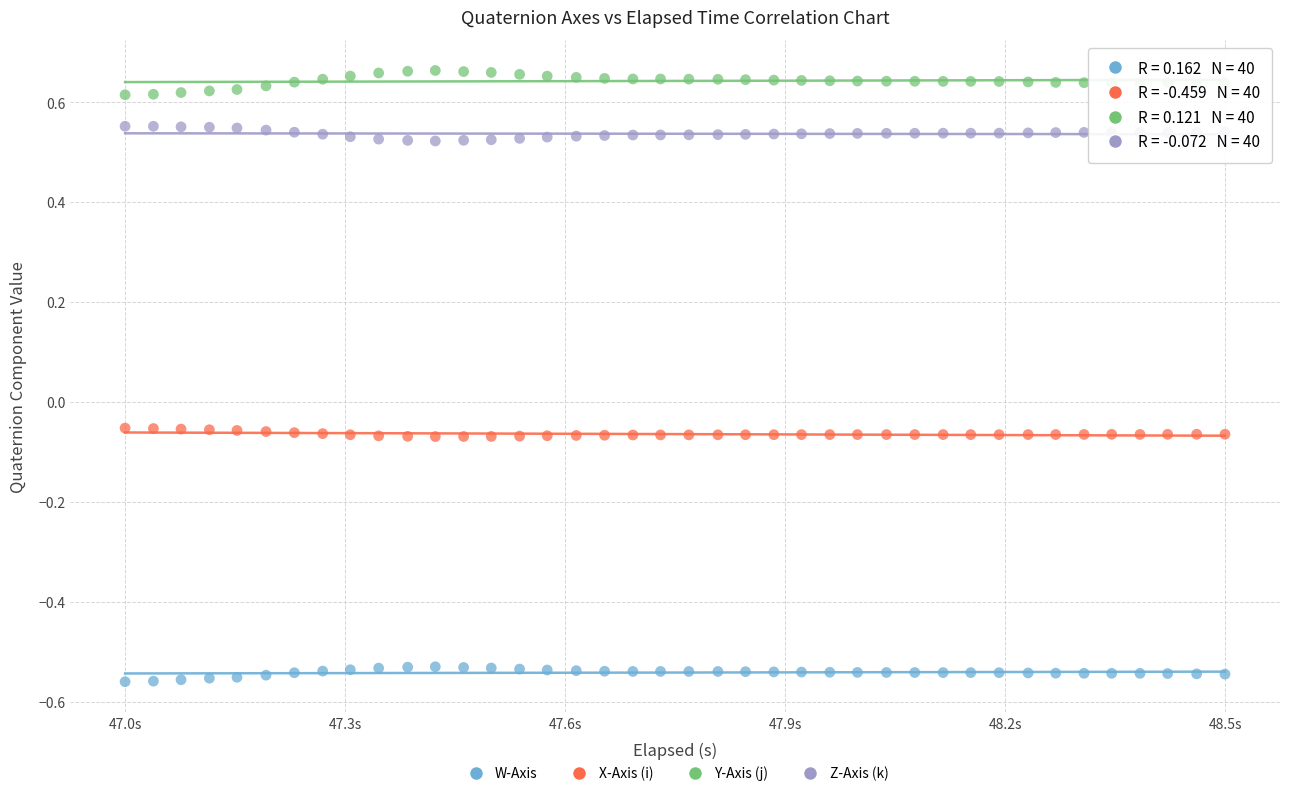

Across all data points, what is the range of X values (max minus min)?

1.6